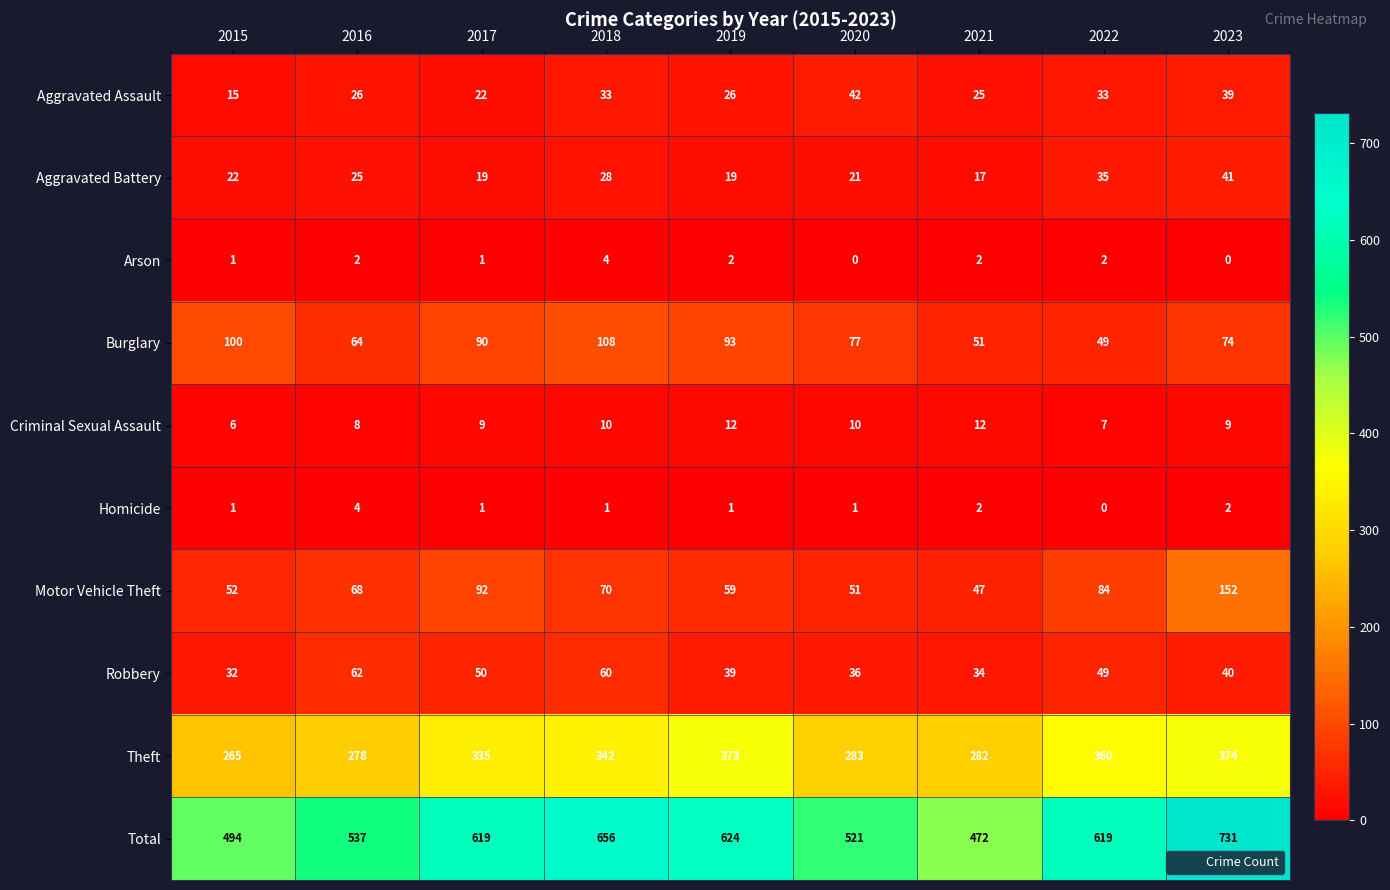

How many series are shown in this chart?

10